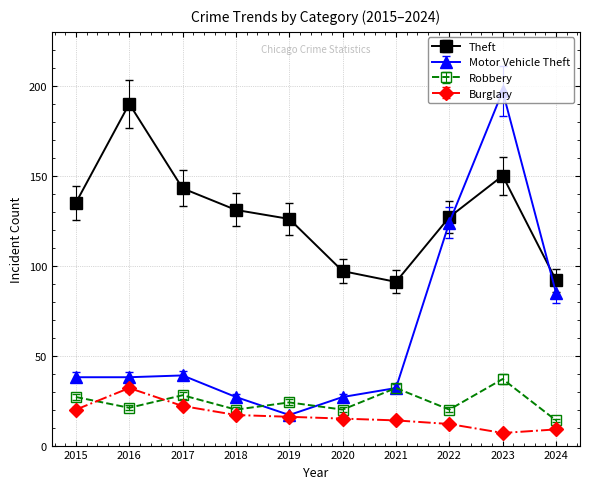

What is the value of the Burglary point at the 4th from the left?

17